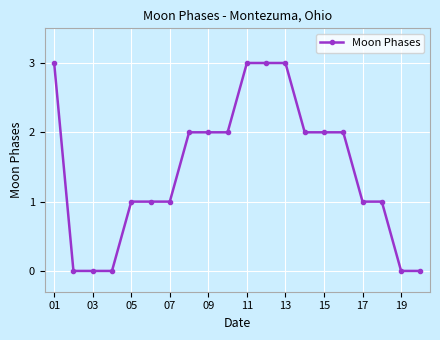

What is the difference between the second highest and minimum values?

3